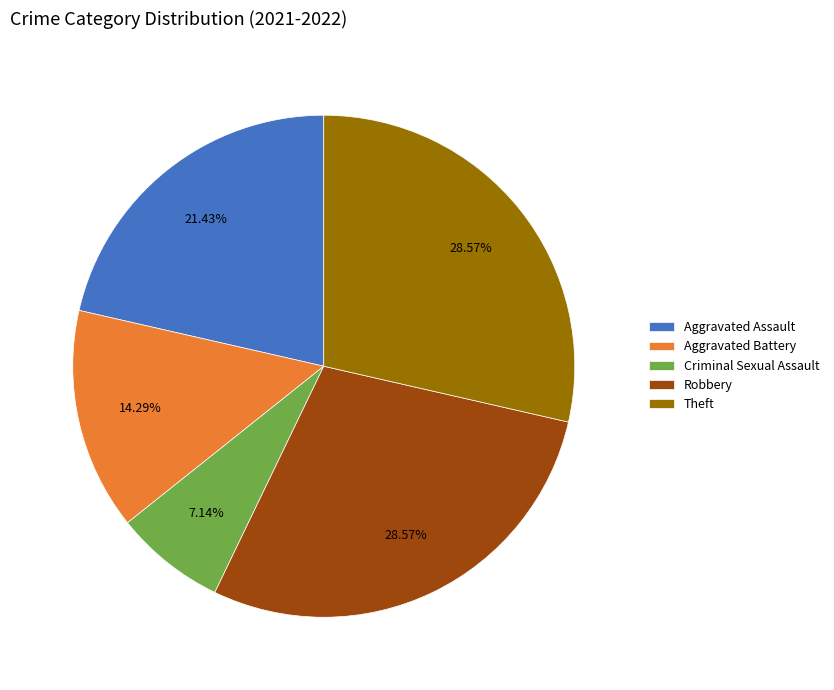

Is it true that Robbery is 29% of the pie?

True